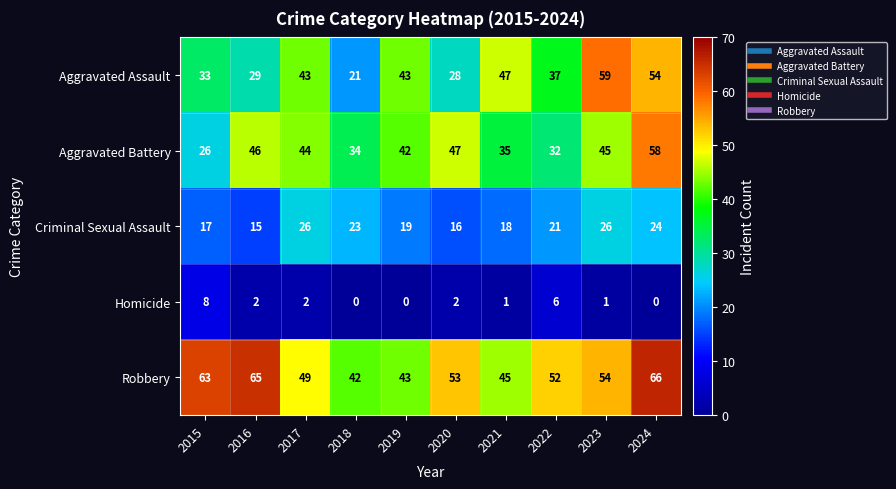

Which category has the highest value in the Homicide series?

2015